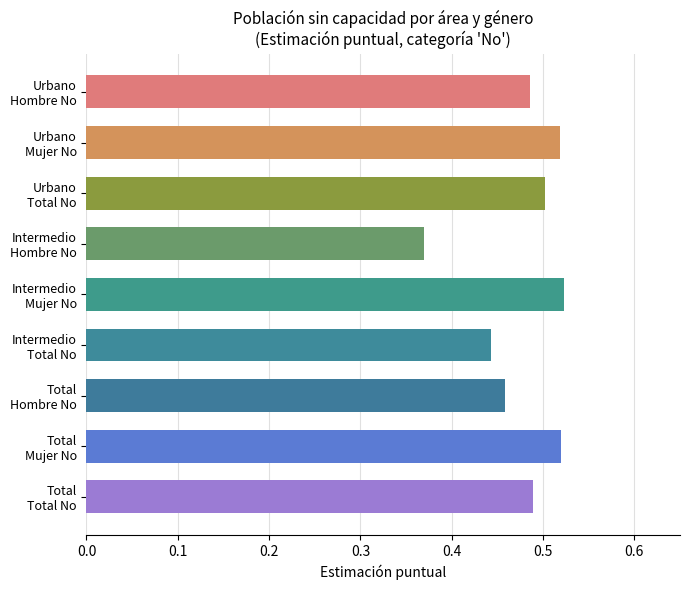

What is the approximate value of Mujer at Intermedio - No?

0.5